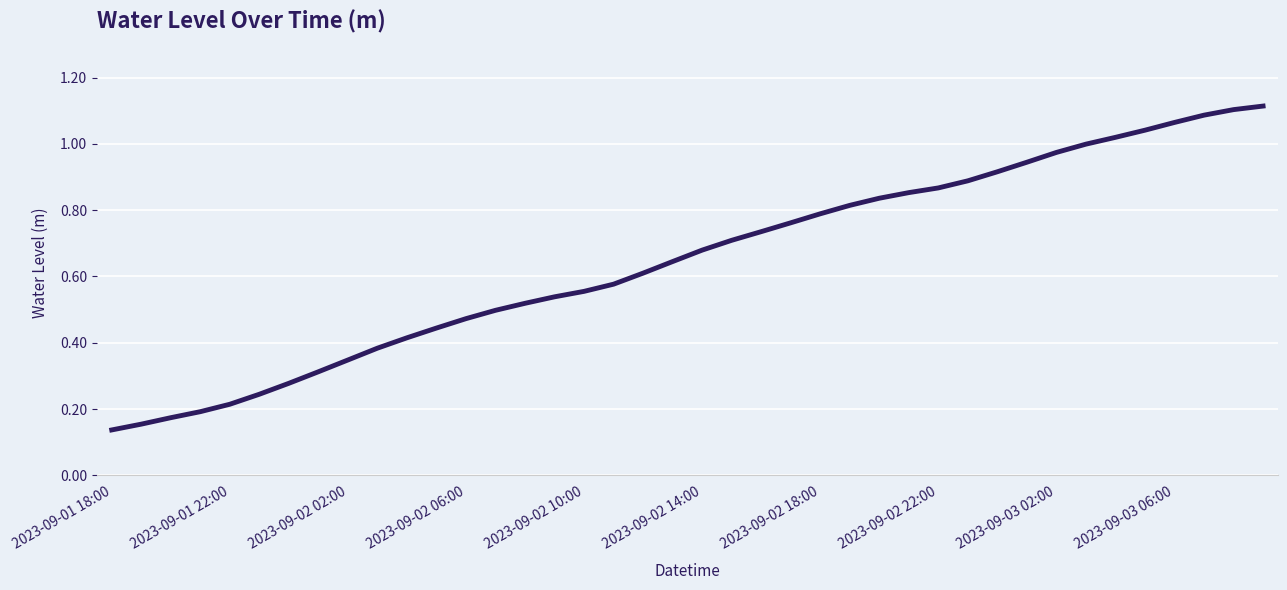

Reading left to right, list all the values displayed in this chart.

0.1	0.2	0.2	0.2	0.2	0.2	0.3	0.3	0.3	0.4	0.4	0.4	0.5	0.5	0.5	0.5	0.6	0.6	0.6	0.6	0.7	0.7	0.7	0.8	0.8	0.8	0.8	0.9	0.9	0.9	0.9	0.9	1.0	1.0	1.0	1.0	1.1	1.1	1.1	1.1